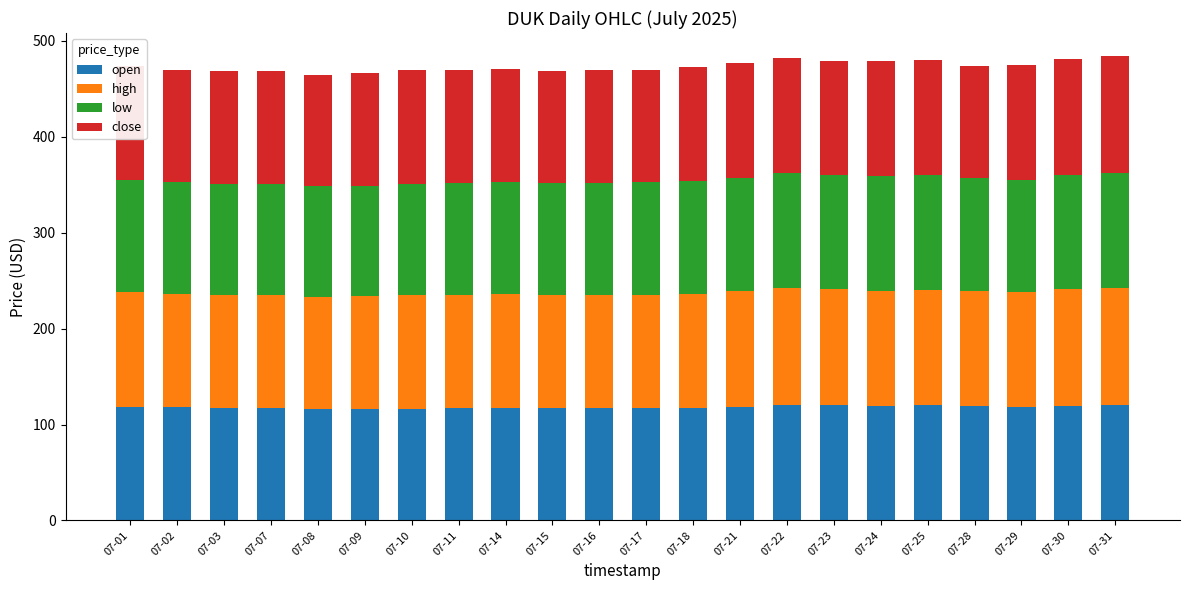

Read the open value at 07-02.

118.3